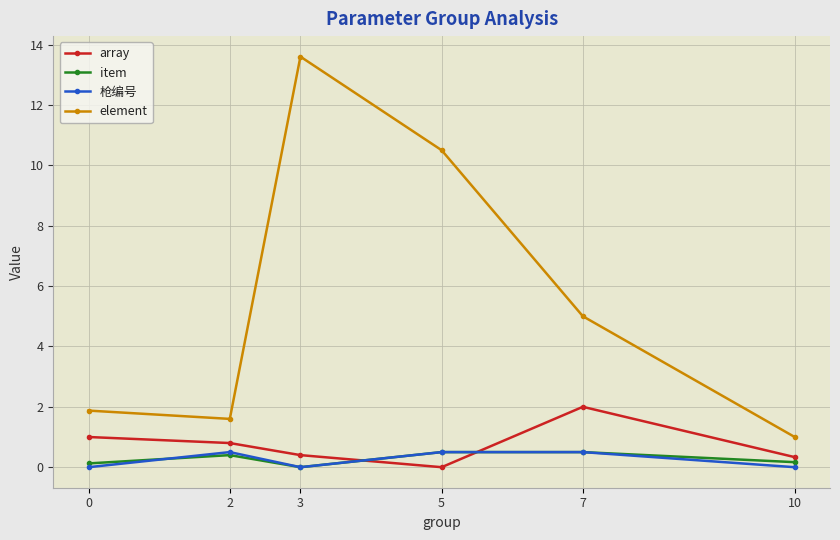

True or false: item and element intersect in this chart.

False